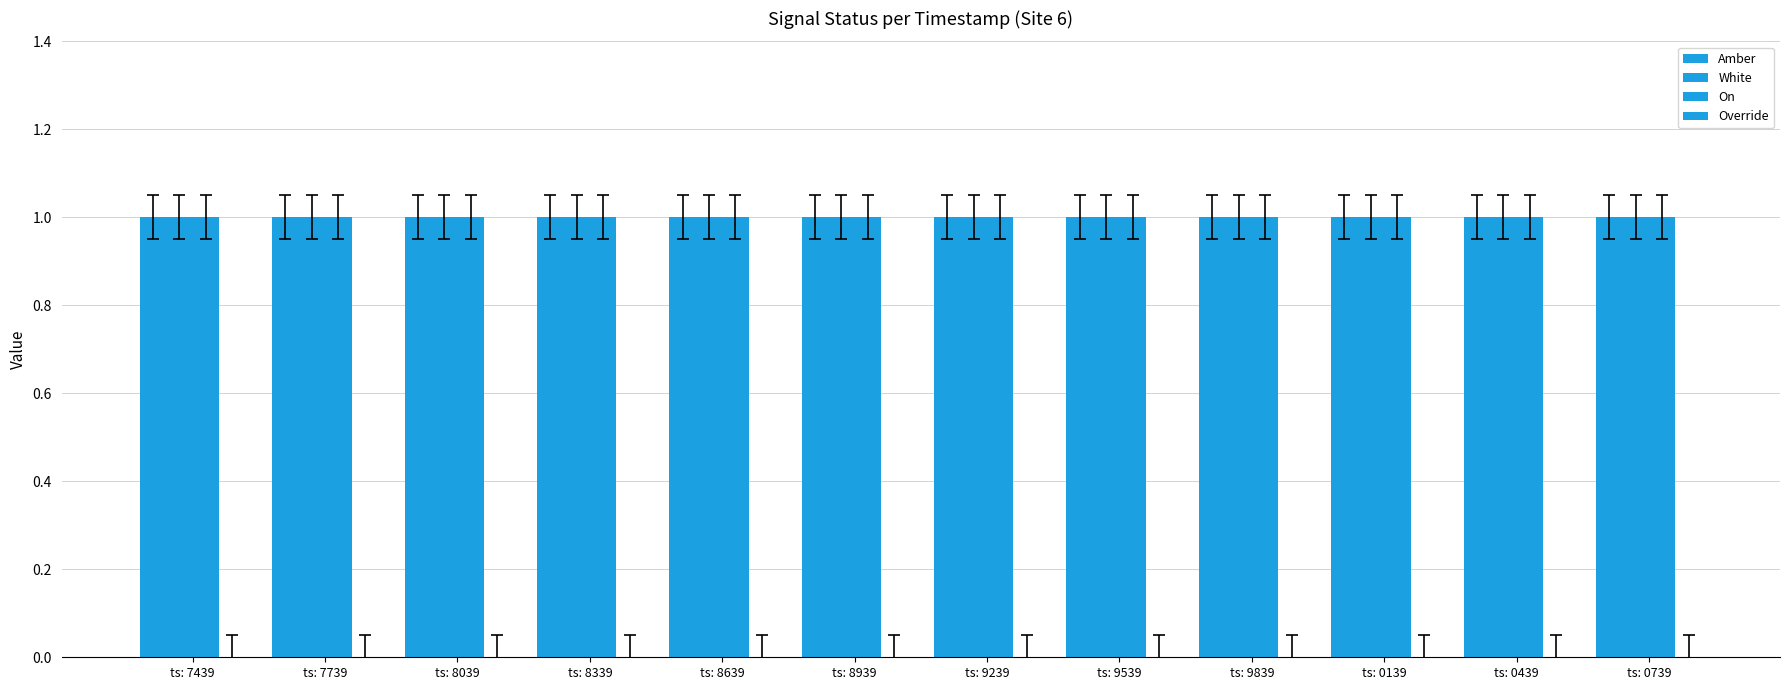

List the labels in order of Amber value, smallest first.

ts: 7439, ts: 7739, ts: 8039, ts: 8339, ts: 8639, ts: 8939, ts: 9239, ts: 9539, ts: 9839, ts: 0139, ts: 0439, ts: 0739